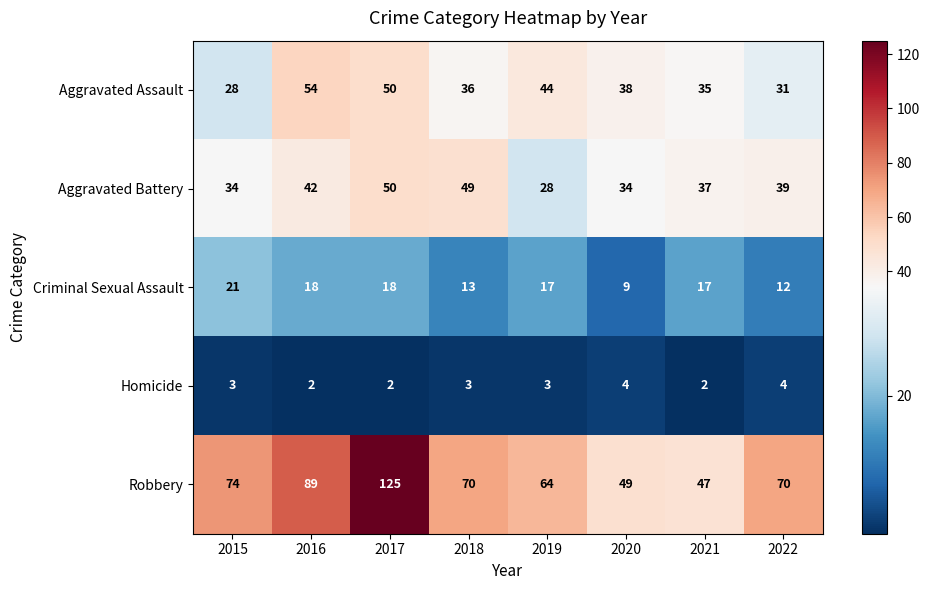

Which category has the lowest value in the Criminal Sexual Assault series?

2020